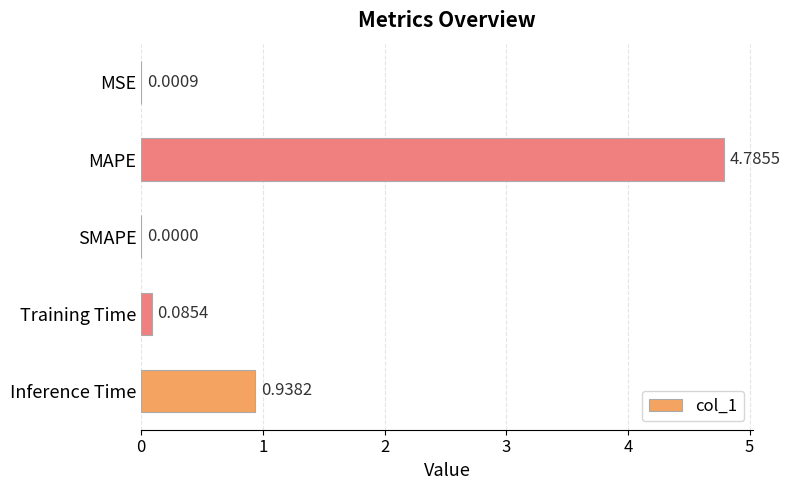

What is the change in value from Training Time to MAPE?

+4.7